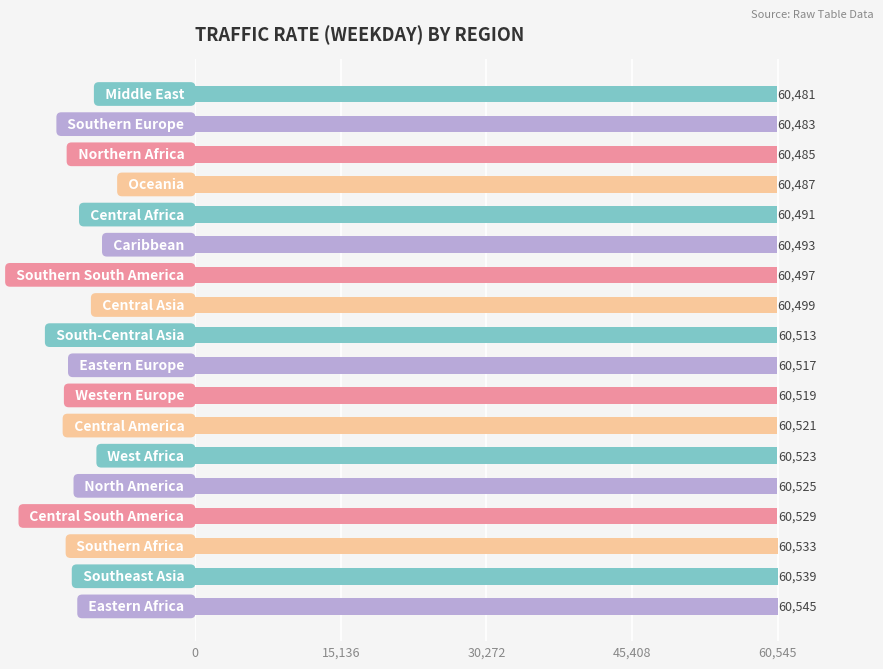

What is the difference between the second highest and minimum values?

58